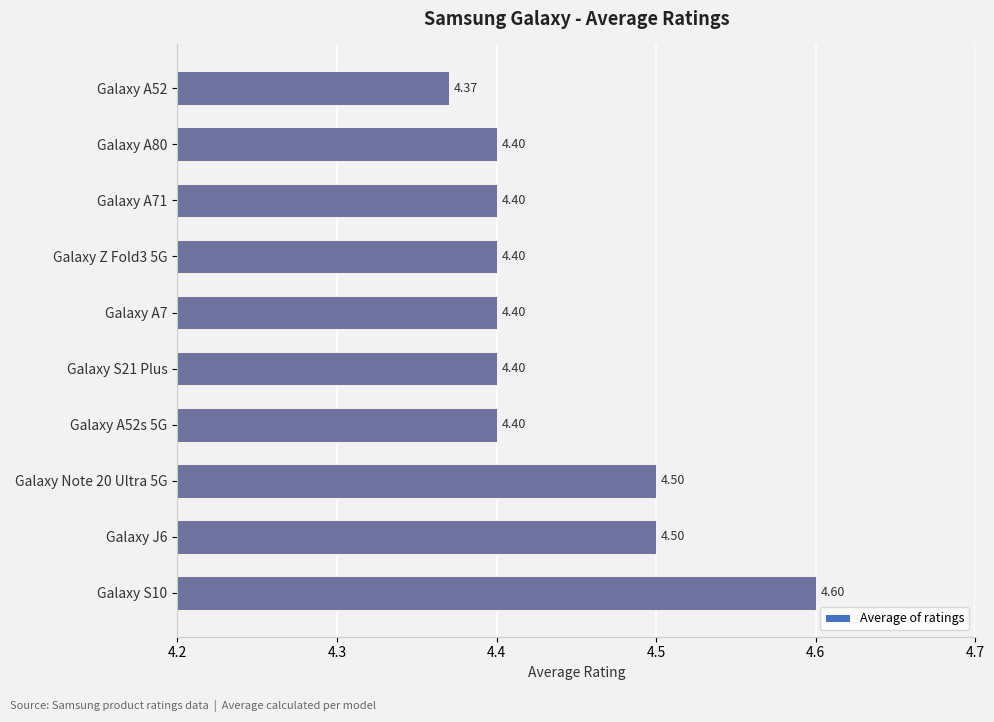

Where is the data nearest to the value 4?

Galaxy A52